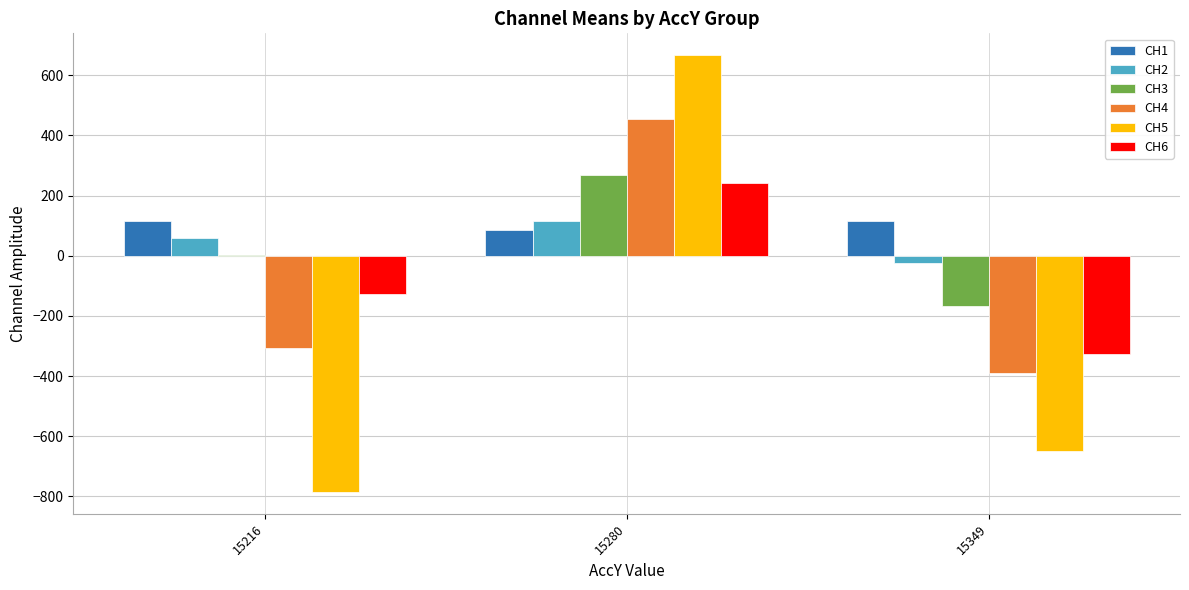

What are all the series names shown in the legend?

CH1, CH2, CH3, CH4, CH5, CH6